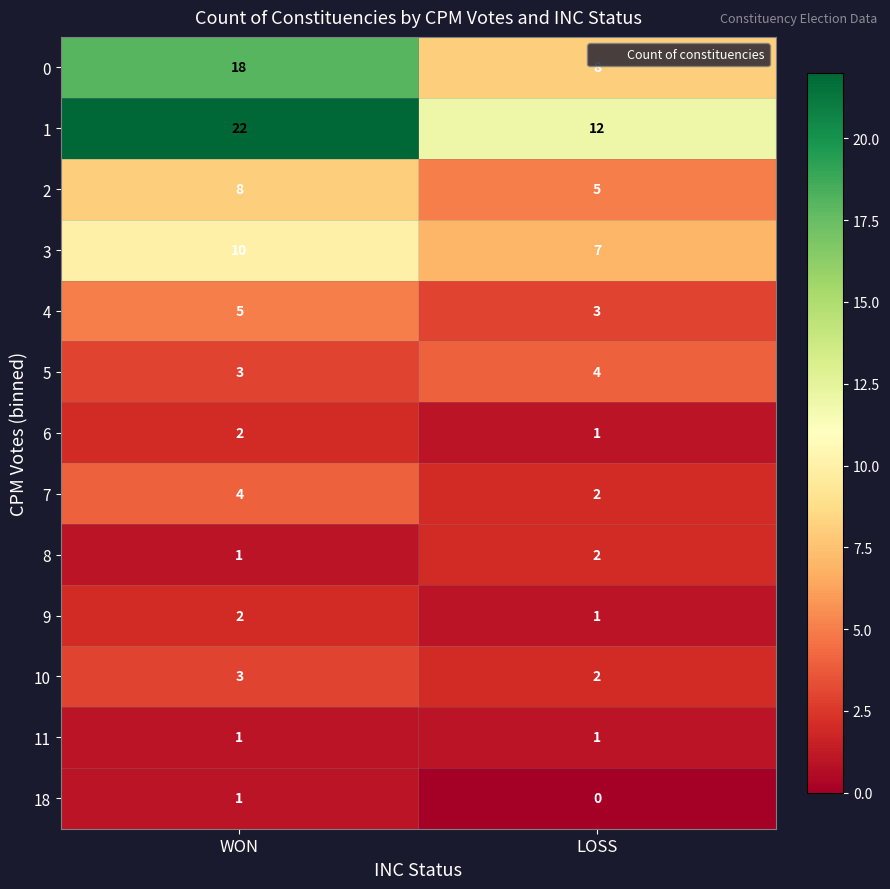

Rank the categories by 2 value from lowest to highest.

LOSS, WON